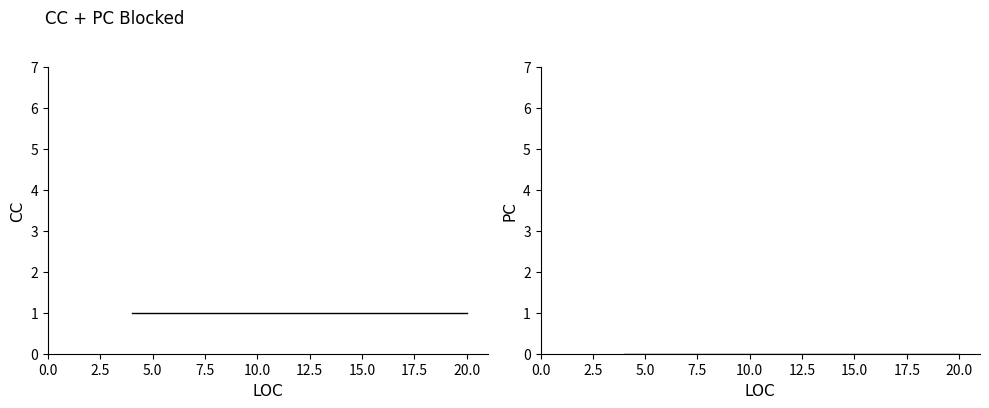

How many data points does each series have?

32